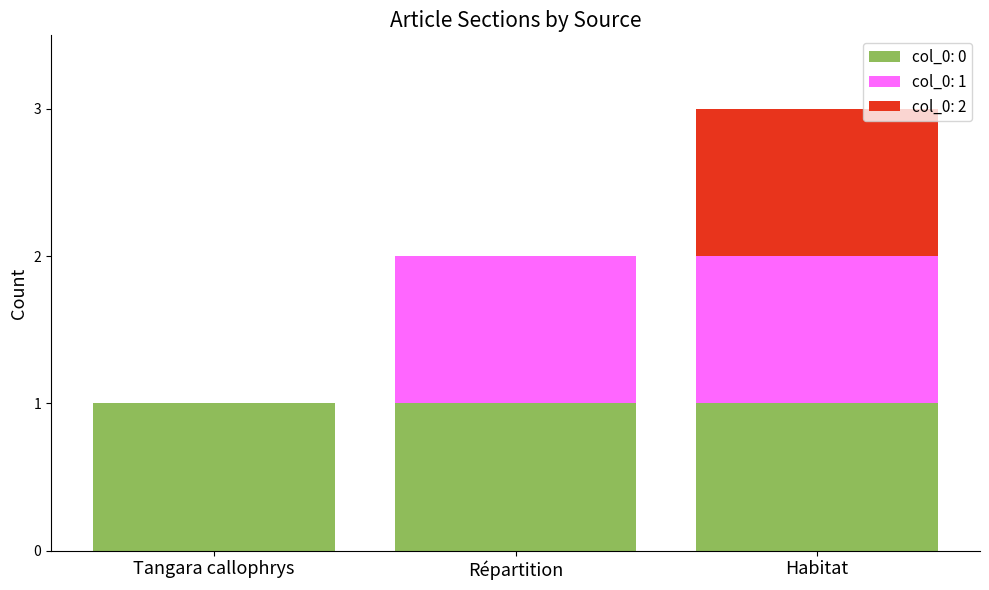

True or false: col_0: 0 has a value of 1 at Habitat.

True